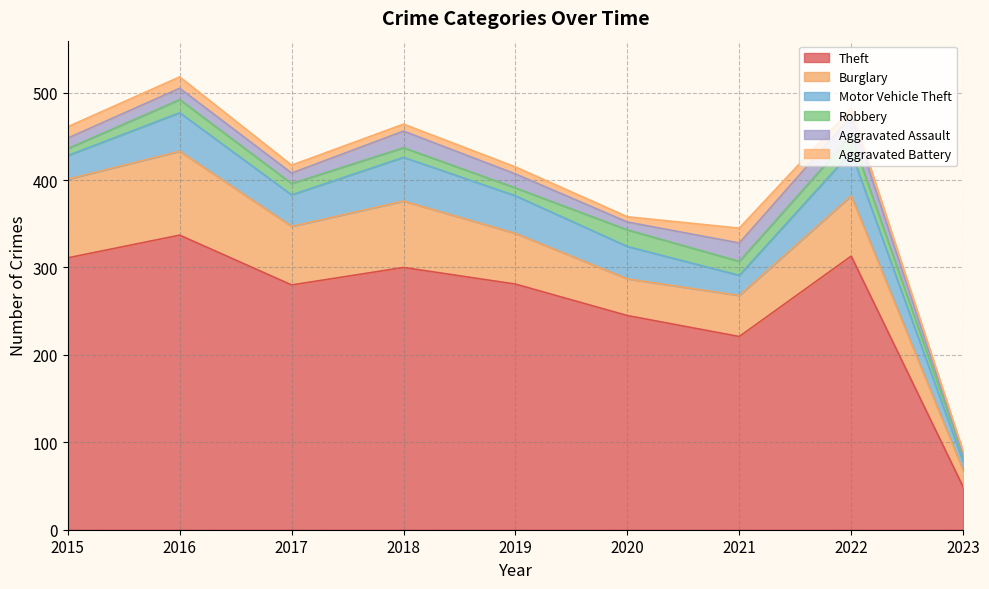

At which category is the sum across all series the highest?

2016